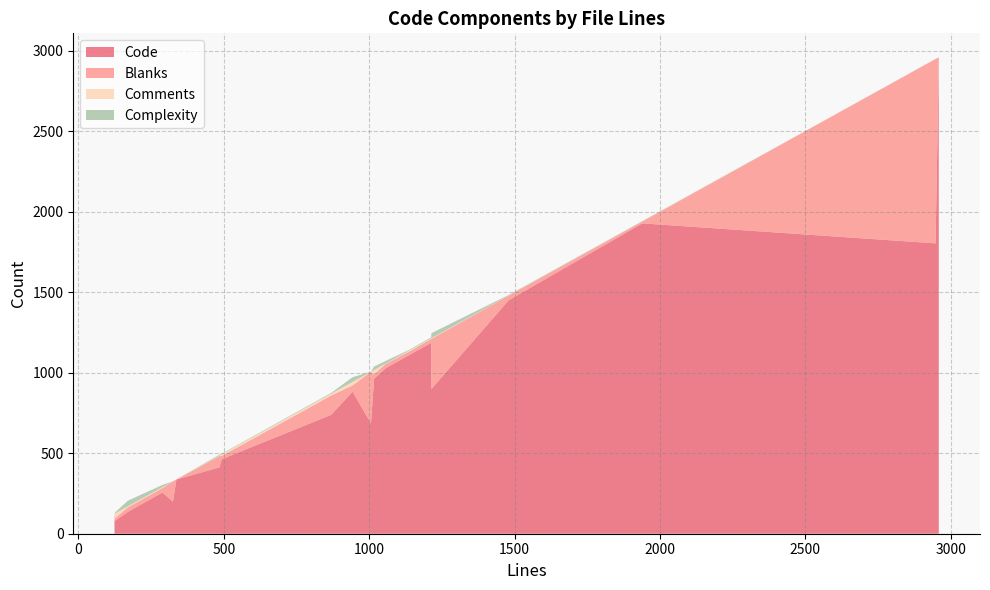

Reading right to left, extract all data points from this chart.

Code: 337=337	1057=1028	325=199	170=136	943=882	1017=963	2959=2933	1214=899	1140=1112	1480=1450	1939=1927	485=412	869=738	124=89	493=463	1006=685	289=256	126=80	2948=1803	1213=1185
Blanks: 337=0	1057=27	325=126	170=28	943=39	1017=27	2959=24	1214=311	1140=22	1480=29	1939=11	485=70	869=120	124=35	493=20	1006=321	289=28	126=17	2948=1145	1213=24
Comments: 337=0	1057=2	325=0	170=6	943=22	1017=27	2959=2	1214=4	1140=6	1480=1	1939=1	485=3	869=11	124=0	493=10	1006=0	289=5	126=29	2948=0	1213=4
Complexity: 337=0	1057=16	325=0	170=35	943=29	1017=21	2959=0	1214=31	1140=4	1480=3	1939=2	485=6	869=5	124=0	493=4	1006=0	289=14	126=6	2948=0	1213=6